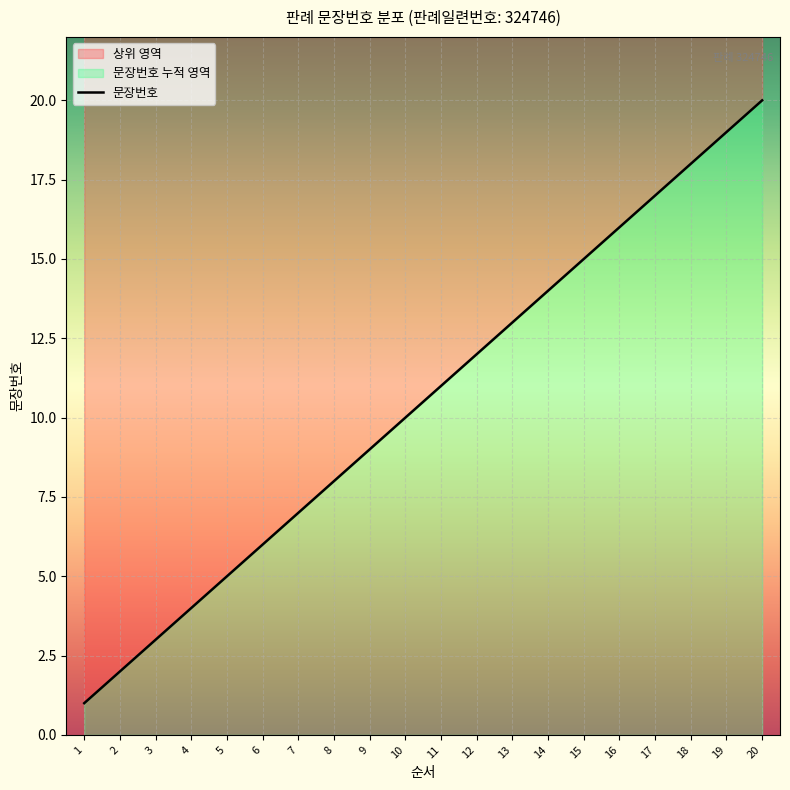

Between 5 and 10, which is larger?

10